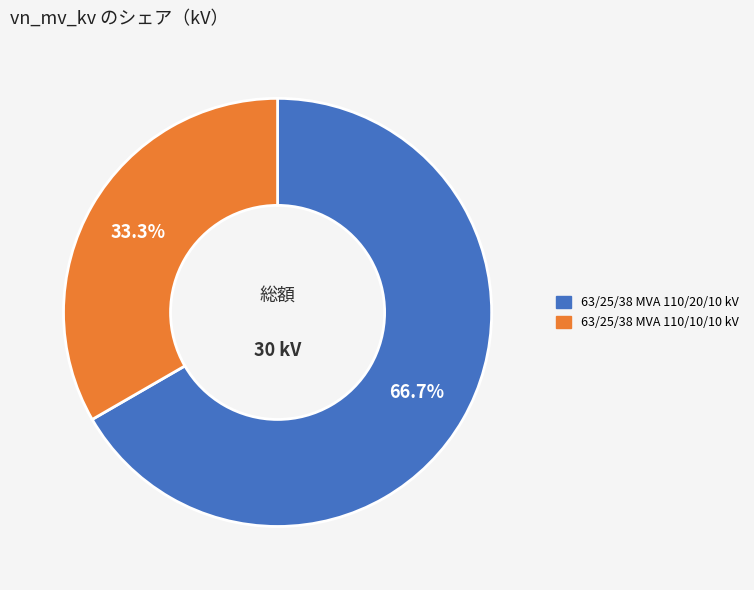

What percentage do 63/25/38 MVA 110/10/10 kV and 63/25/38 MVA 110/20/10 kV together represent?

100.0%